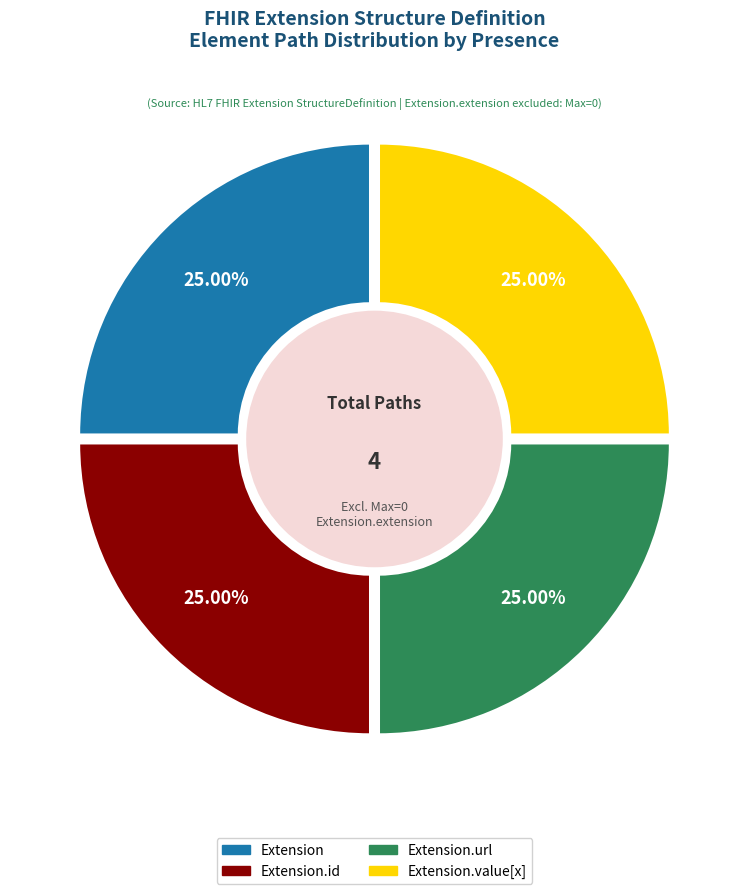

Count the number of slices in the pie.

4